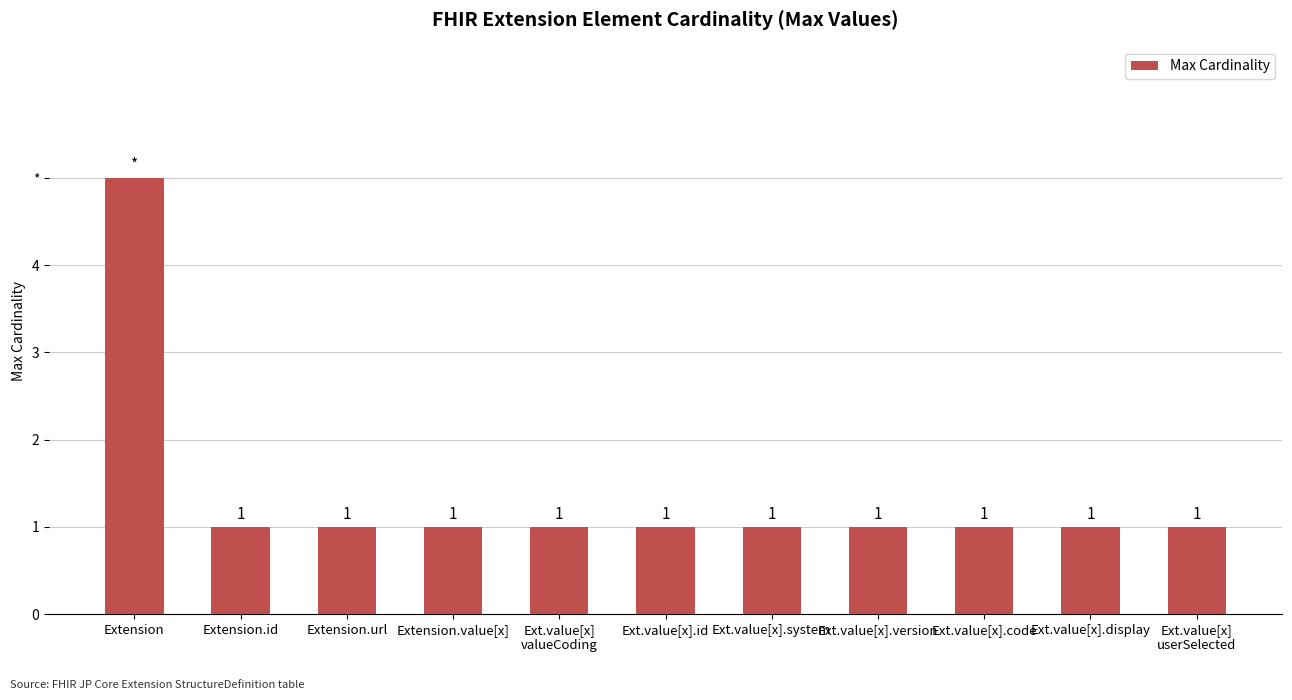

What is the value of the 5th bar from the left?

1